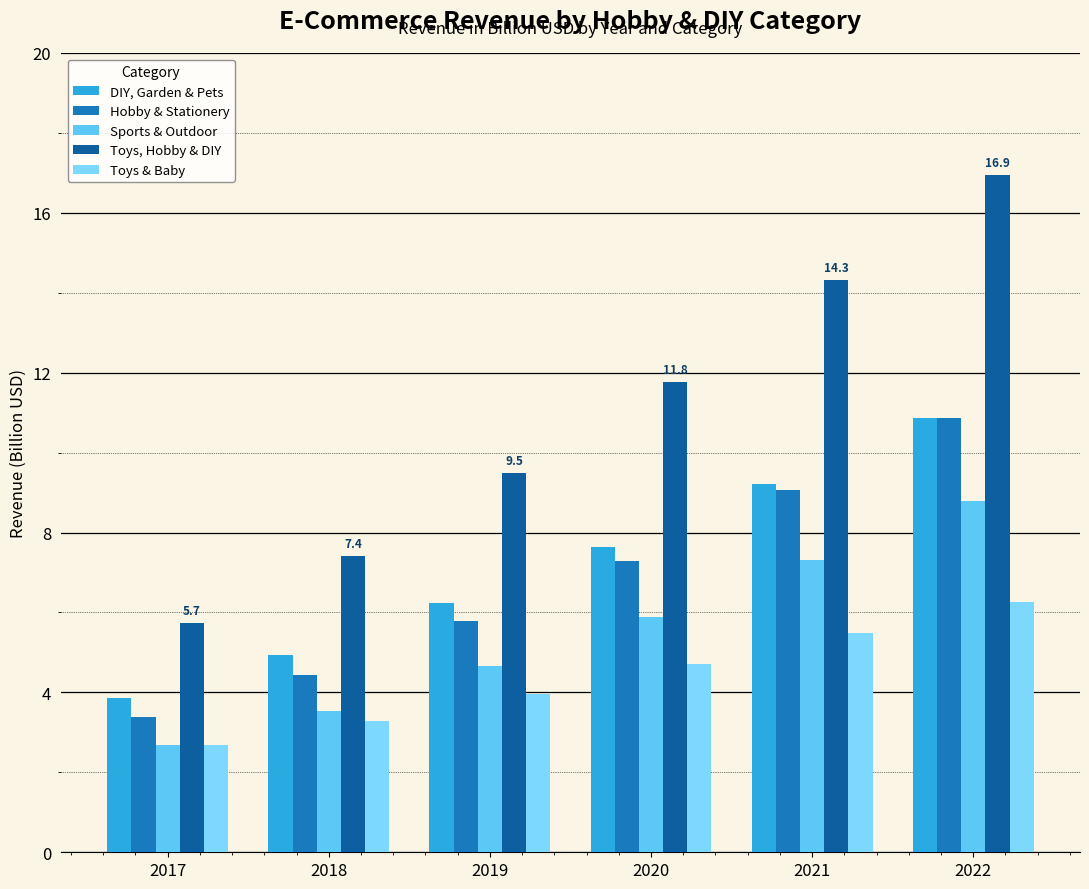

What is the value of the Toys, Hobby & DIY bar at the 1st from the left?

5.7